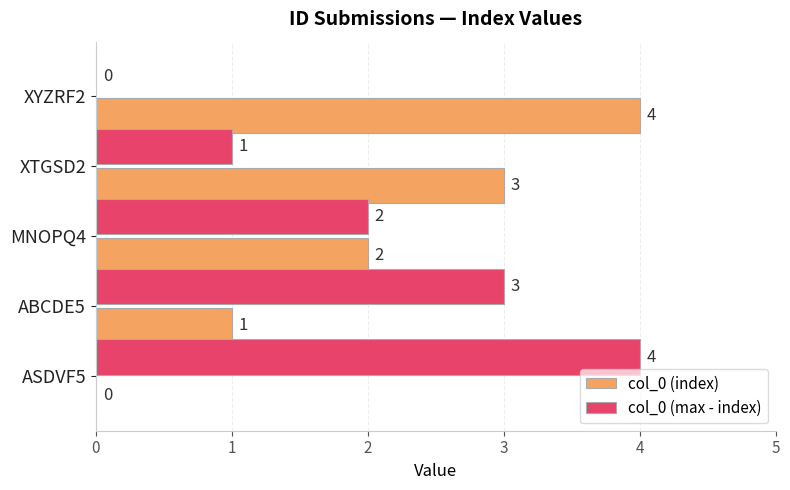

The col_0 (index) series shows 1 at ABCDE5. True or false?

True